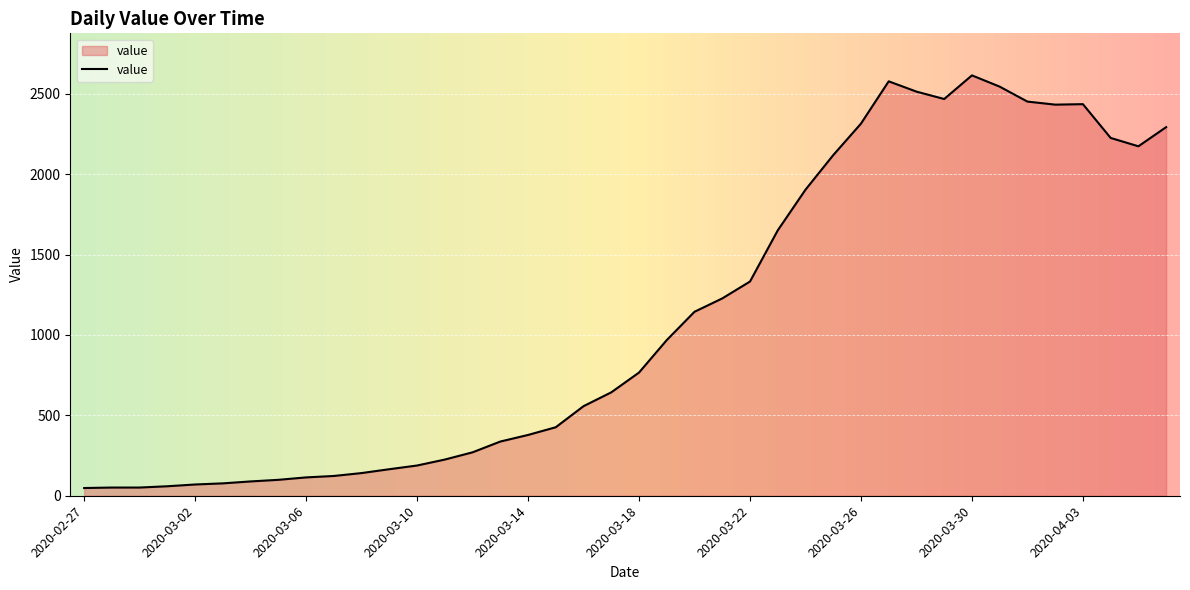

What is the difference between the maximum and minimum values?

2566